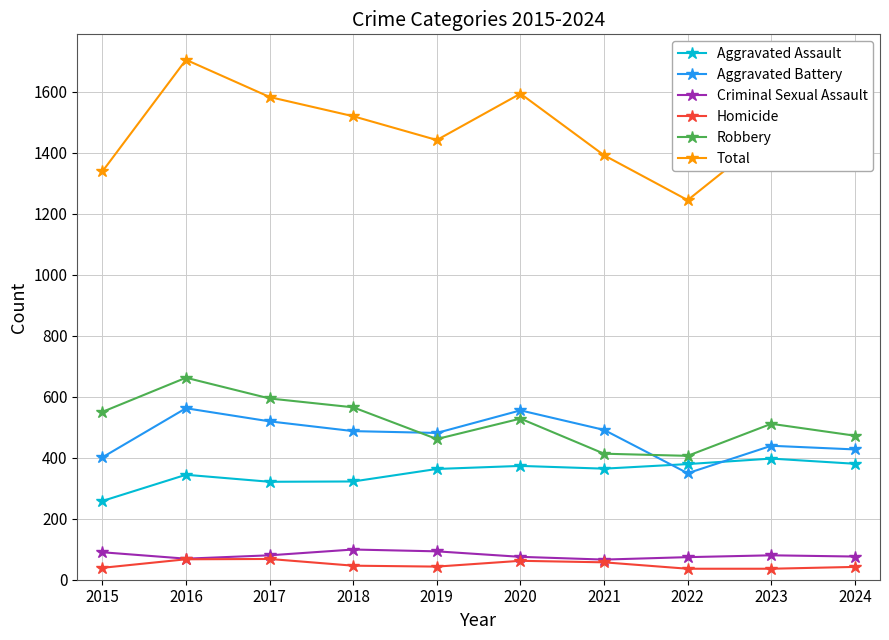

Is the value of Robbery at 2024 greater than the value of Criminal Sexual Assault at 2023?

Yes